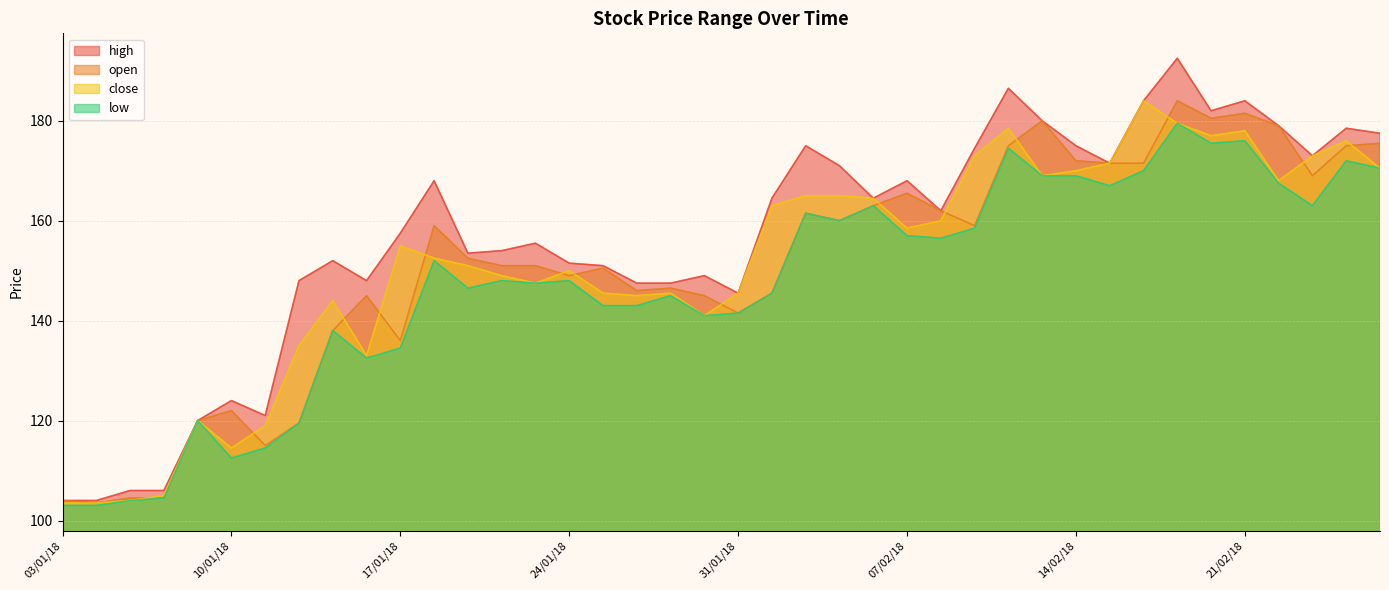

Which category has the highest value across all series?

19/02/18